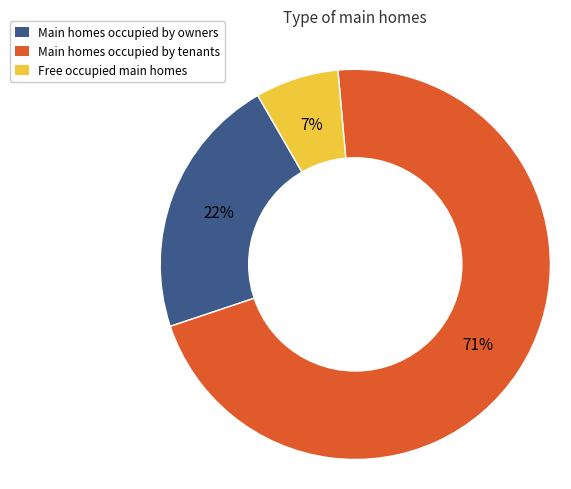

How many segments does this pie chart have?

3